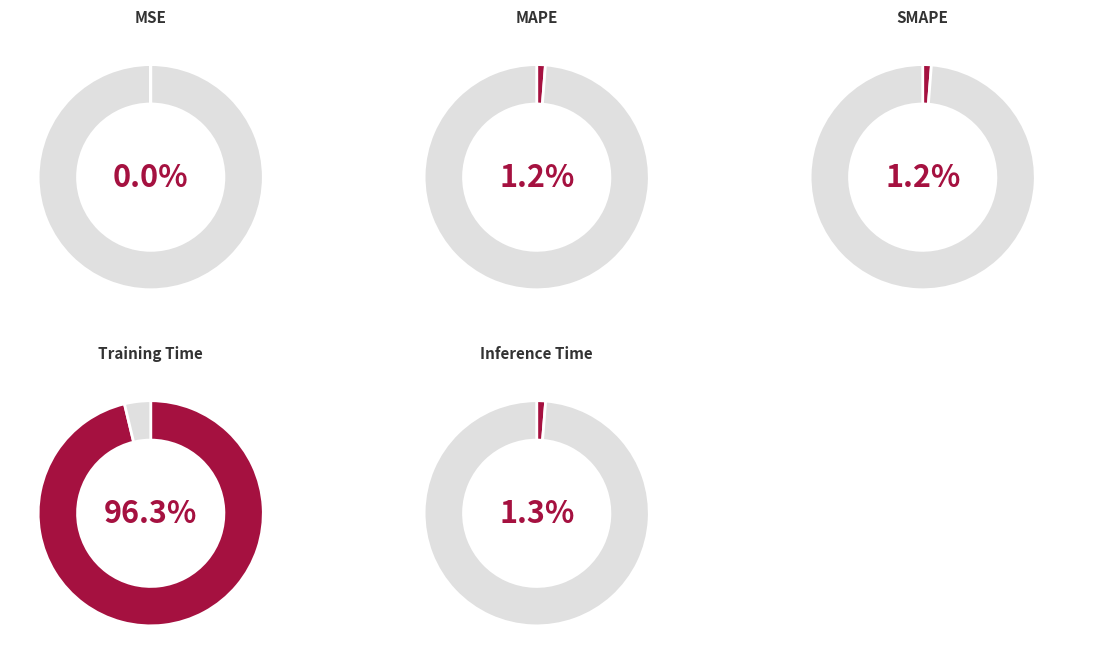

To the nearest percent, what portion does SMAPE represent?

1%